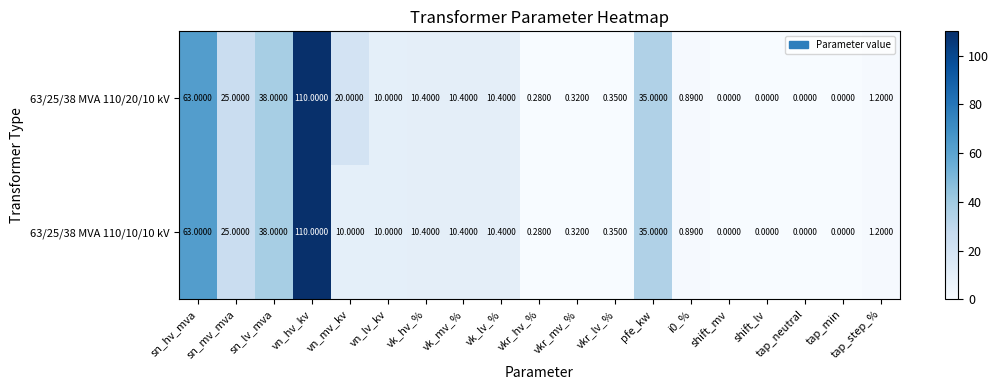

Which category has the highest value in the 63/25/38 MVA 110/10/10 kV series?

vn_hv_kv